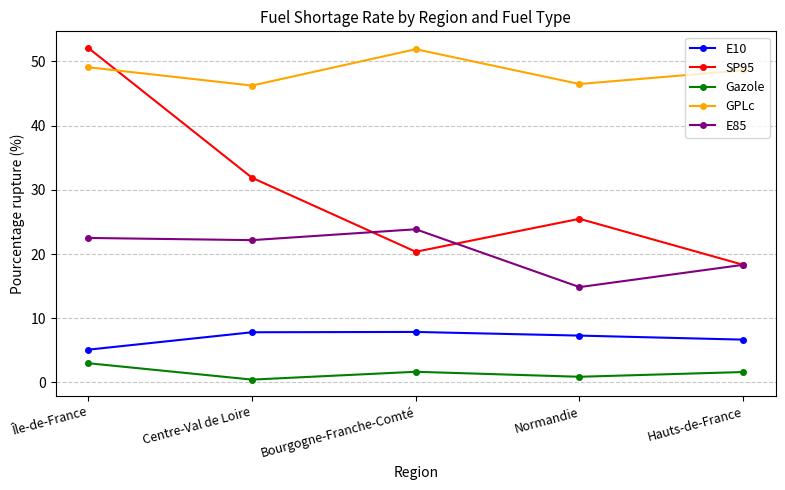

Rank the series at Bourgogne-Franche-Comté from lowest to highest value.

Gazole, E10, SP95, E85, GPLc